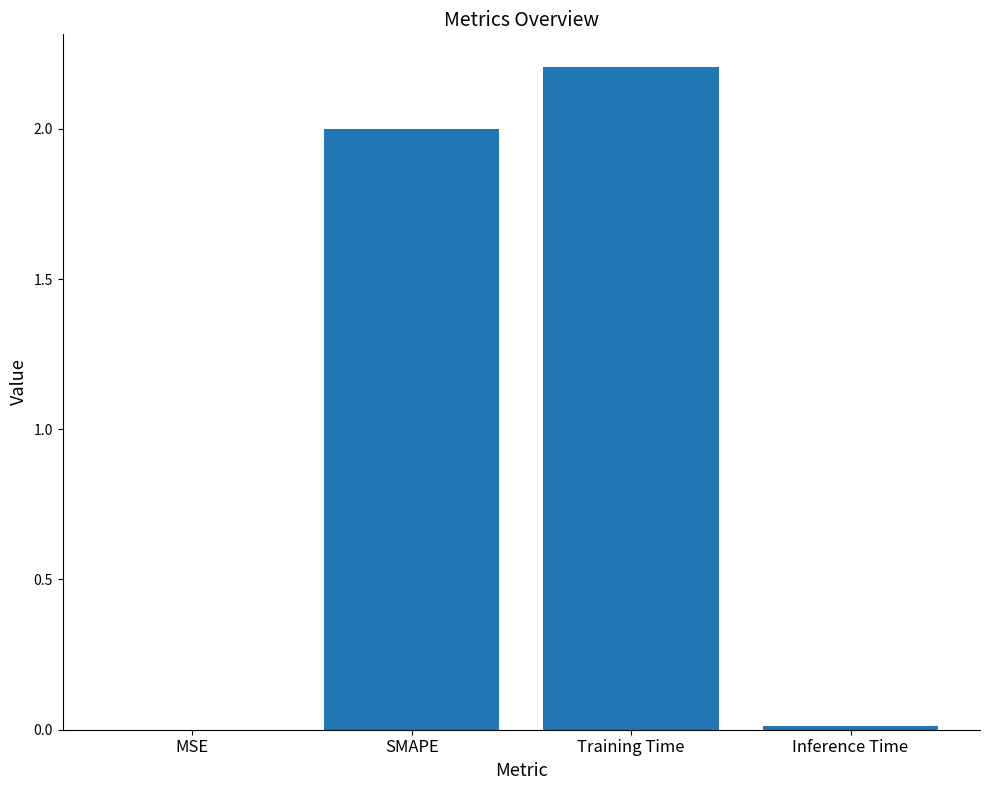

What is the sum of all values?

4.2